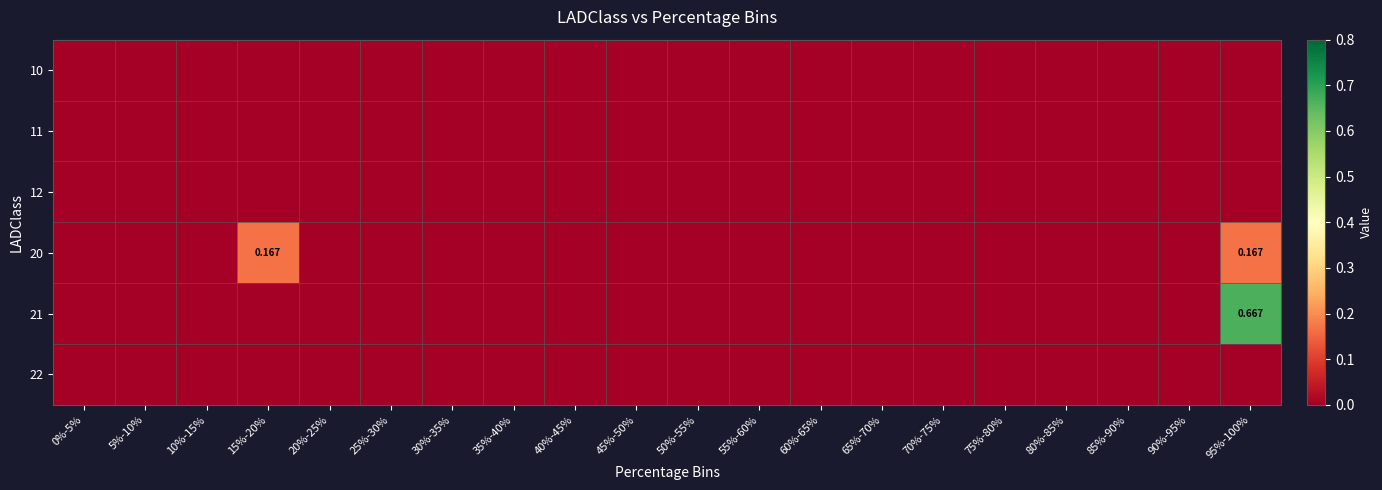

Rank the series by their maximum value, from highest to lowest.

21, 20, 10, 11, 12, 22